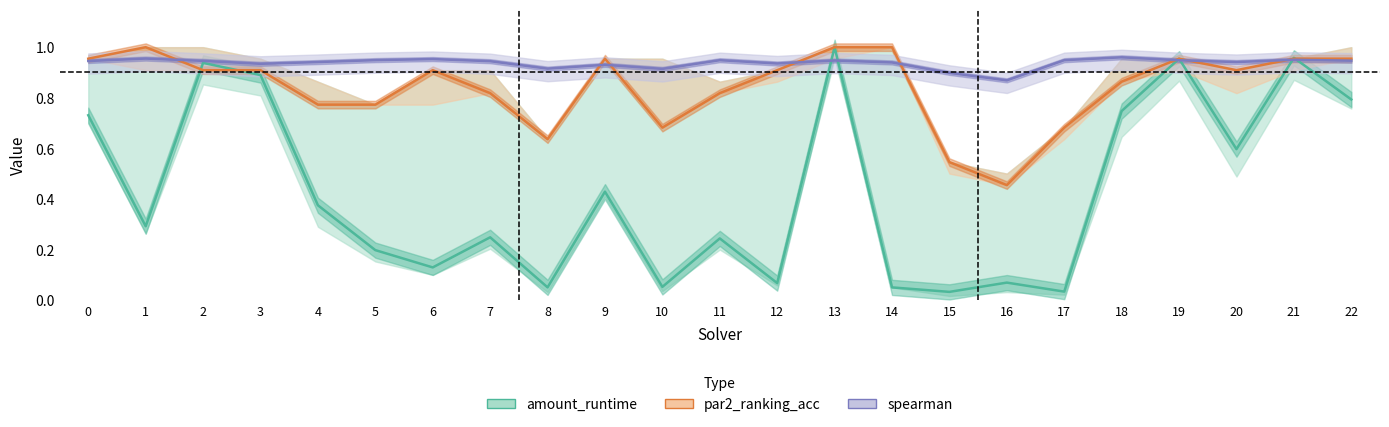

At which category does amount_runtime reach its first local valley?

1